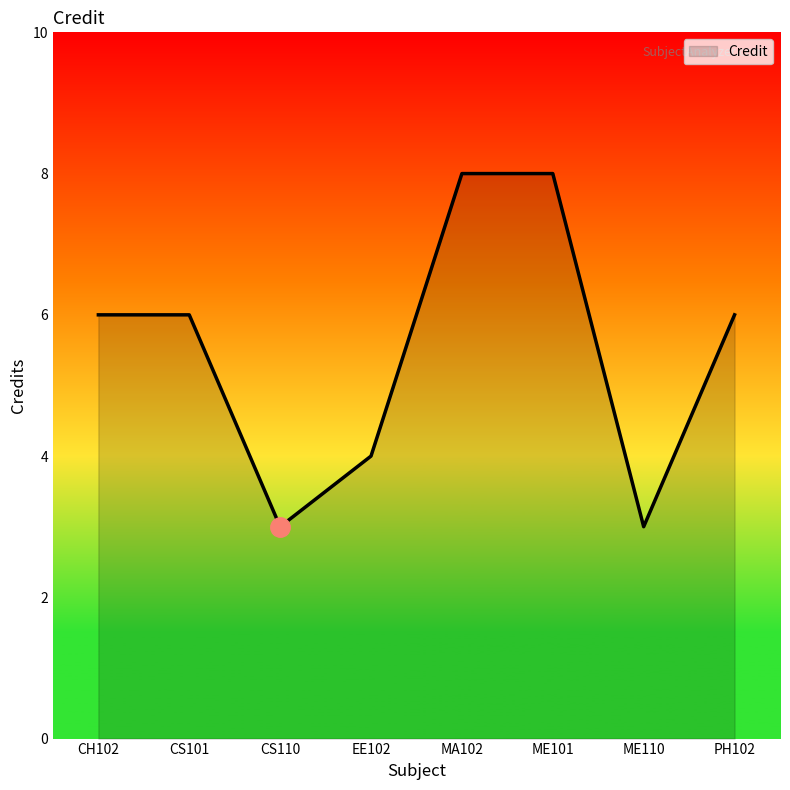

The value at MA102 is 14. True or false?

False